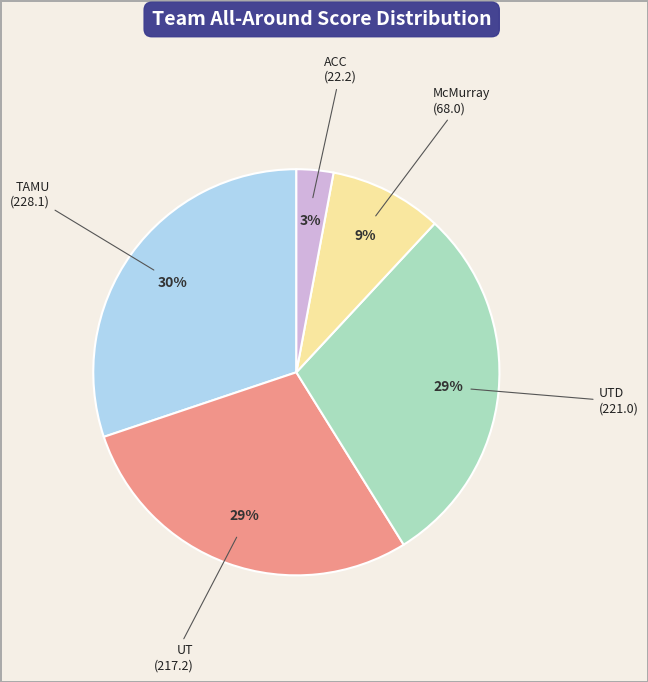

Does any single category account for the majority?

No